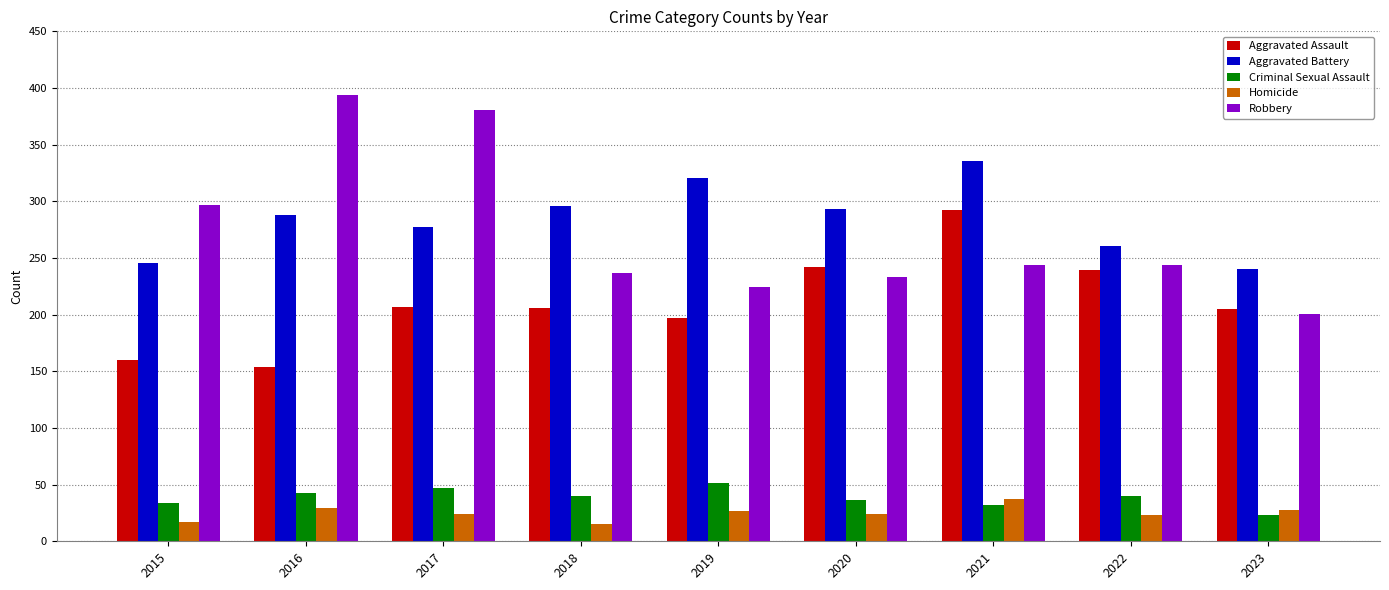

What is the sum of all Aggravated Assault values?

1902